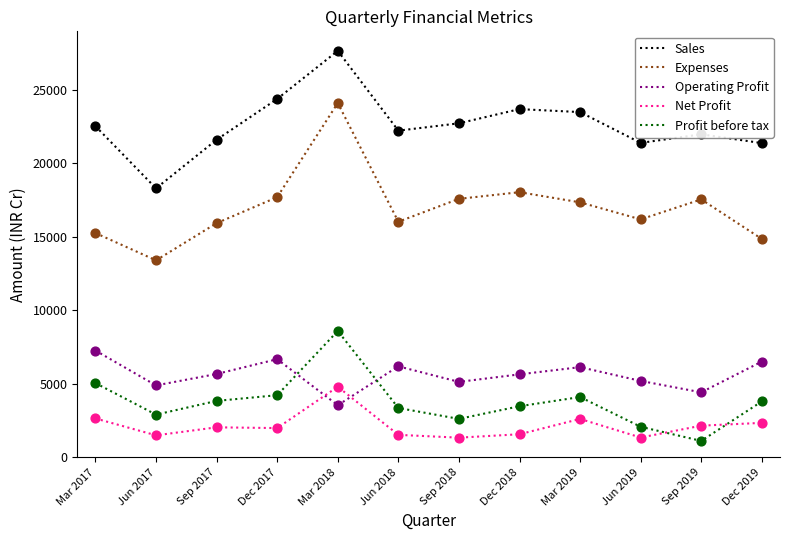

At which category is the sum across all series the highest?

Mar 2018